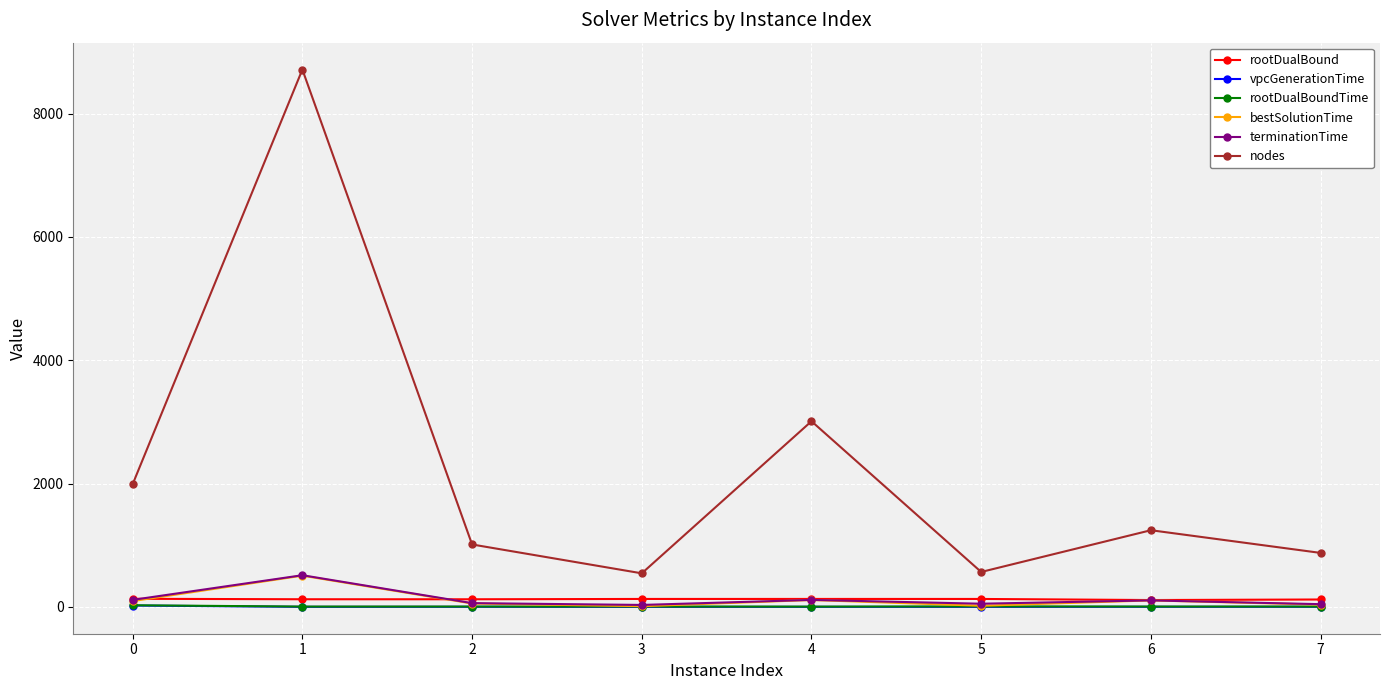

The value of nodes at 7 is 1293.3. True or false?

False